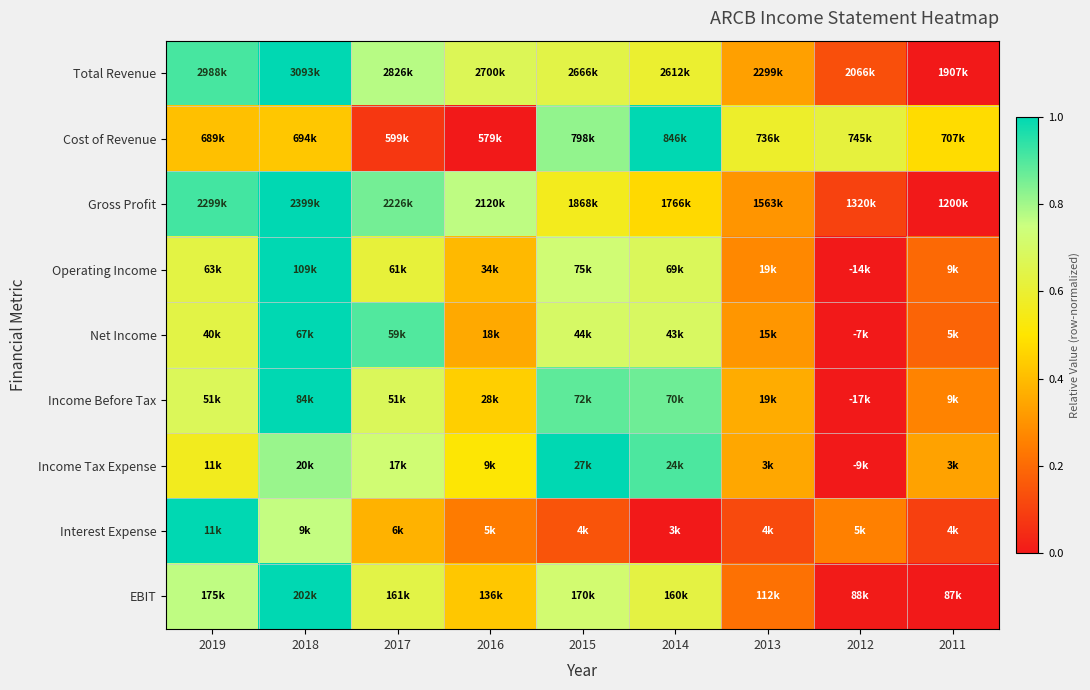

At 2019, list the series in order from smallest to largest.

Cost of Revenue, Income Tax Expense, Operating Income, Net Income, Income Before Tax, EBIT, Total Revenue, Gross Profit, Interest Expense